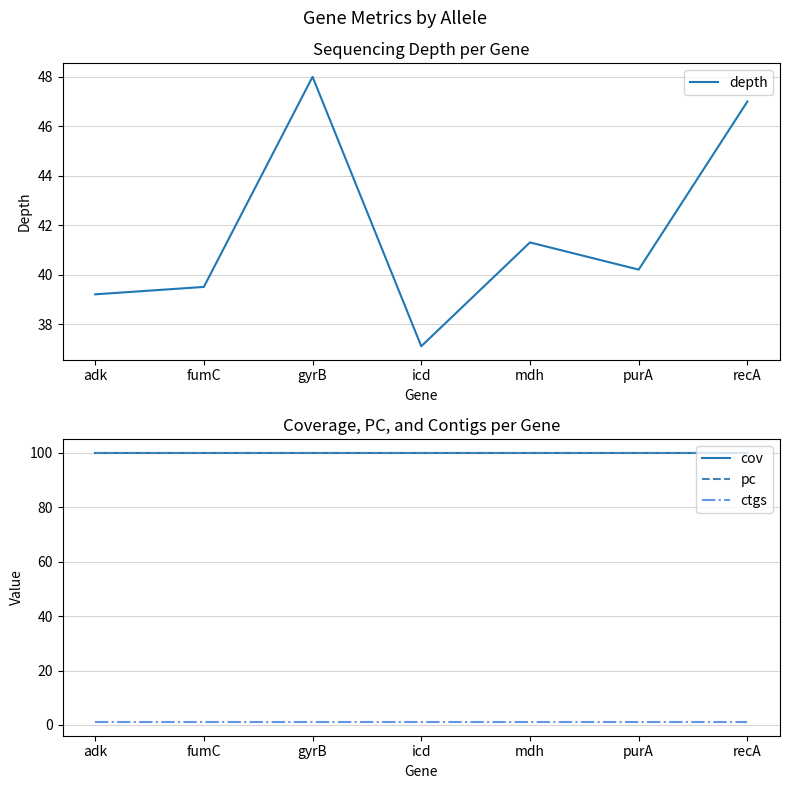

Does the chart display data point markers on the line(s)?

No